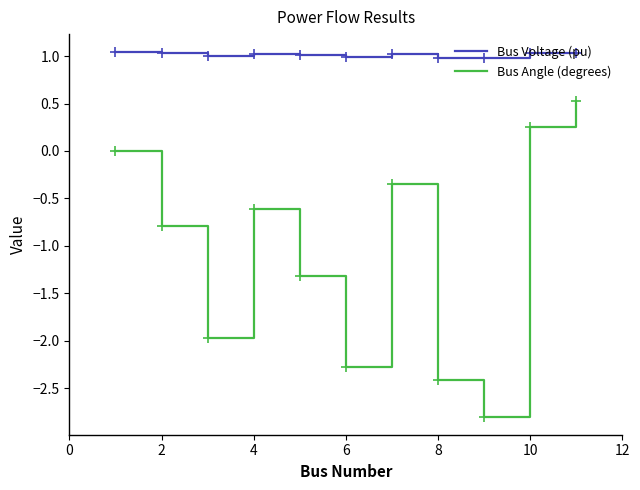

What is the lowest value of the Bus Angle (degrees) series?

-2.8